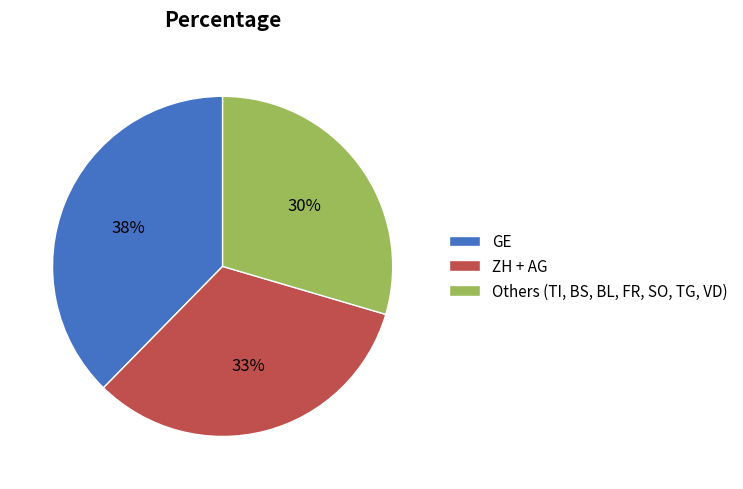

Is the sum of Others (TI, BS, BL, FR, SO, TG, VD) and ZH + AG greater than half?

Yes